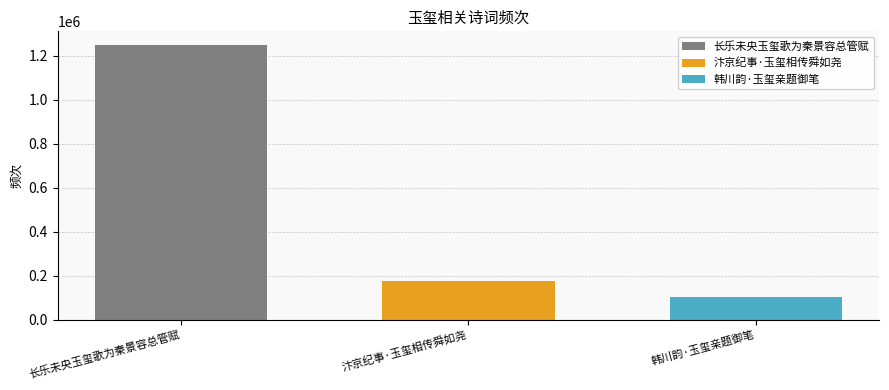

Rank the series by their maximum value, from highest to lowest.

长乐未央玉玺歌为秦景容总管赋, 汴京纪事·玉玺相传舜如尧, 韩川韵·玉玺亲题御笔